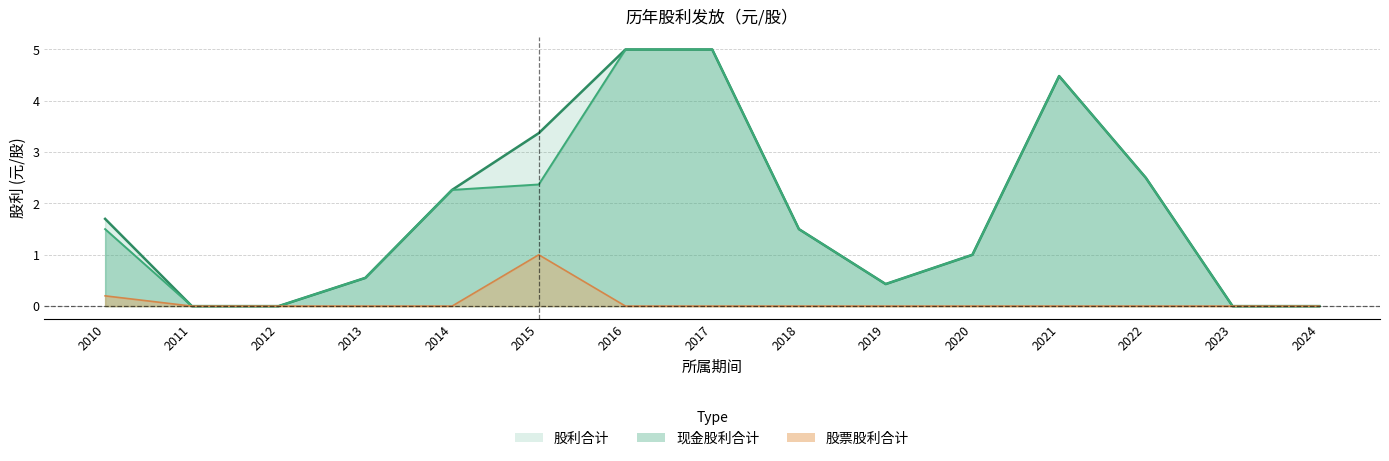

Reading left to right, what are all the values shown in this chart?

现金股利合计: 2010=1.5	2011=0.0	2012=0.0	2013=0.6	2014=2.3	2015=2.4	2016=5.0	2017=5.0	2018=1.5	2019=0.4	2020=1.0	2021=4.5	2022=2.5	2023=0.0	2024=0.0
股票股利合计: 2010=0.2	2011=0.0	2012=0.0	2013=0.0	2014=0.0	2015=1.0	2016=0.0	2017=0.0	2018=0.0	2019=0.0	2020=0.0	2021=0.0	2022=0.0	2023=0.0	2024=0.0
股利合计: 2010=1.7	2011=0.0	2012=0.0	2013=0.6	2014=2.3	2015=3.4	2016=5.0	2017=5.0	2018=1.5	2019=0.4	2020=1.0	2021=4.5	2022=2.5	2023=0.0	2024=0.0